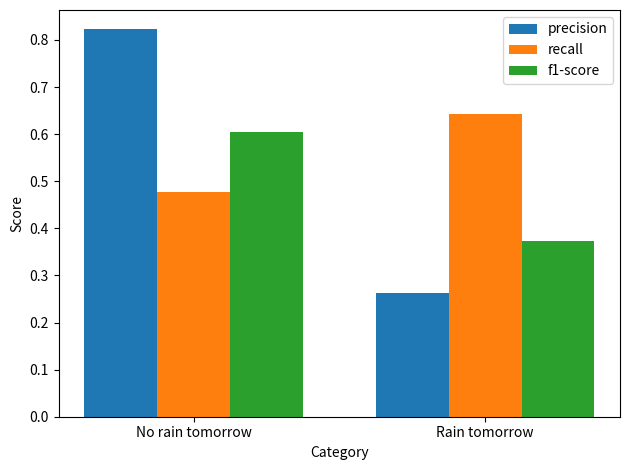

Which series changed the most between No rain tomorrow and Rain tomorrow?

precision